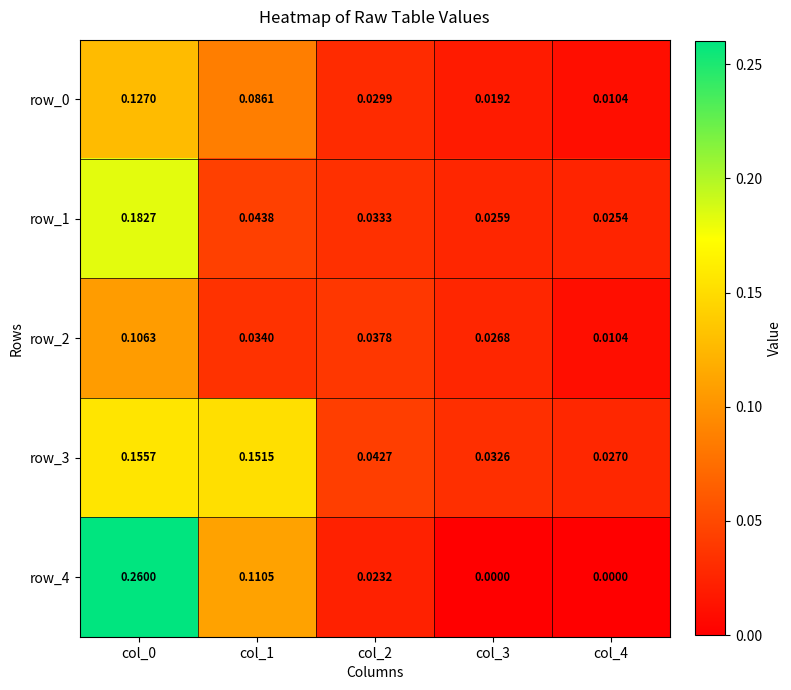

Is the value of row_0 at col_4 greater than the value of row_3 at col_0?

No